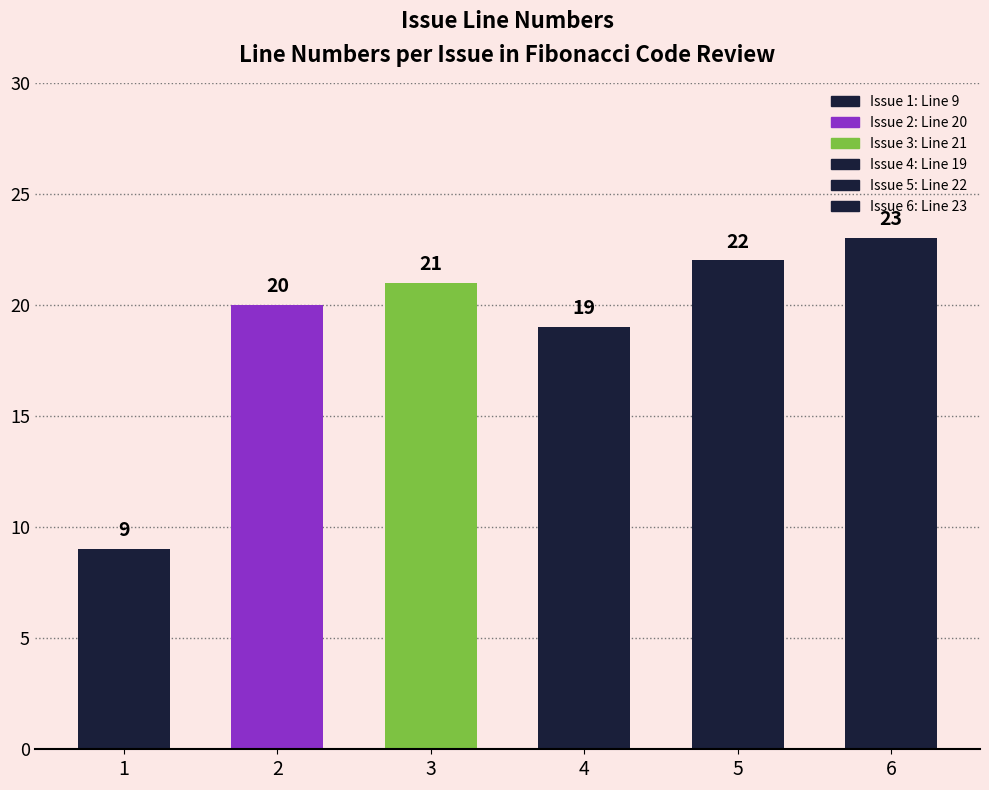

Reading right to left, list all the values displayed in this chart.

23	22	19	21	20	9